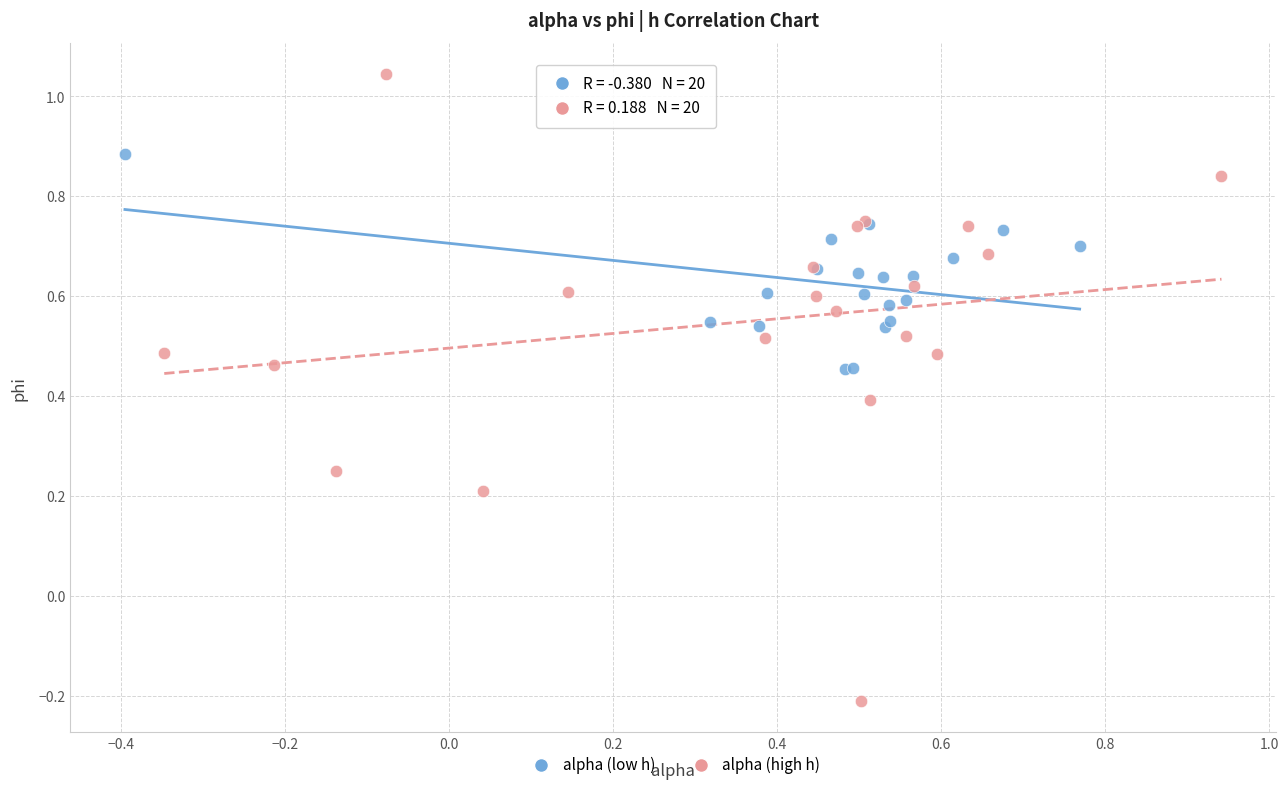

Which series has the widest spread of Y values?

alpha (high h)